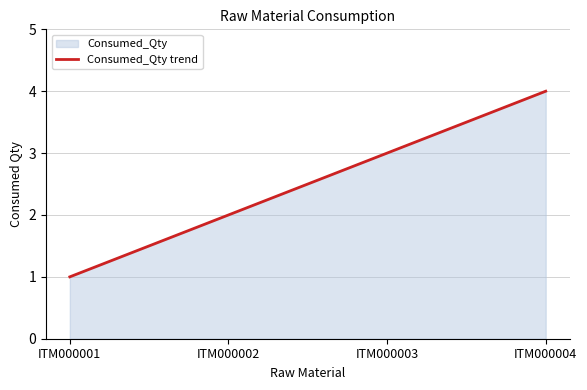

Where does the data first go above 3?

ITM000004